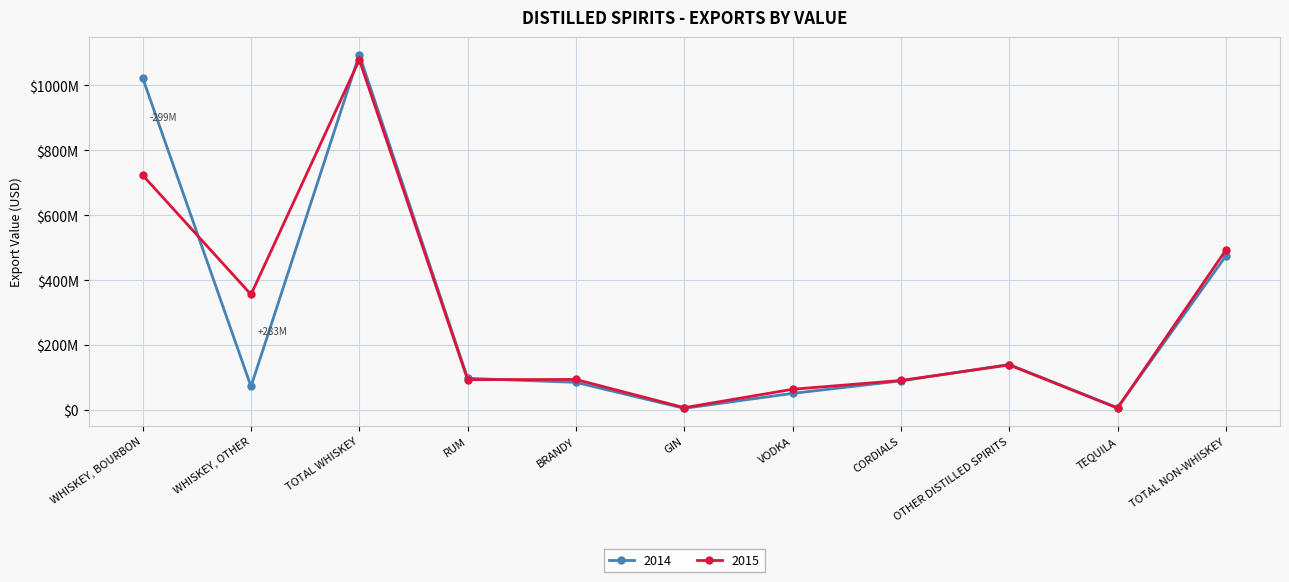

What are all the series names shown in the legend?

2014, 2015